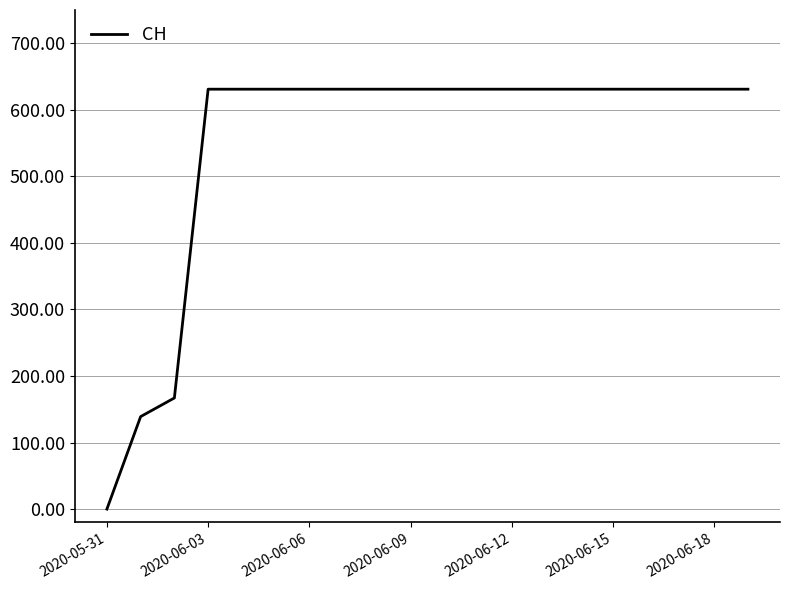

What is the difference between the maximum and minimum values?

631